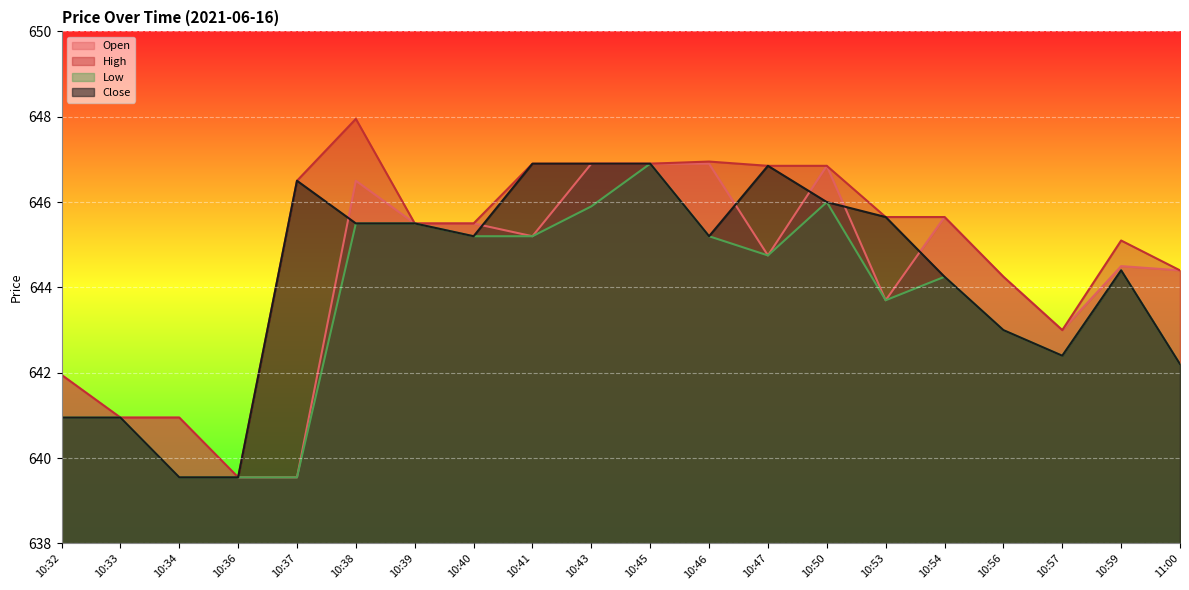

What is the average value of the Close series?

644.2